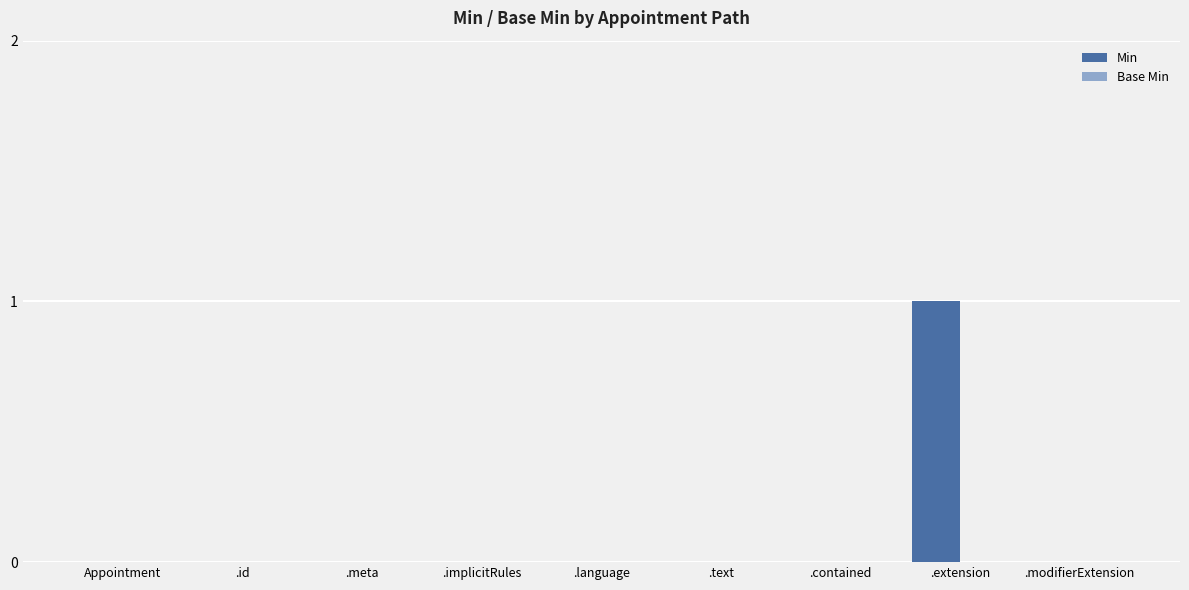

Which category has the highest value across all series?

.extension